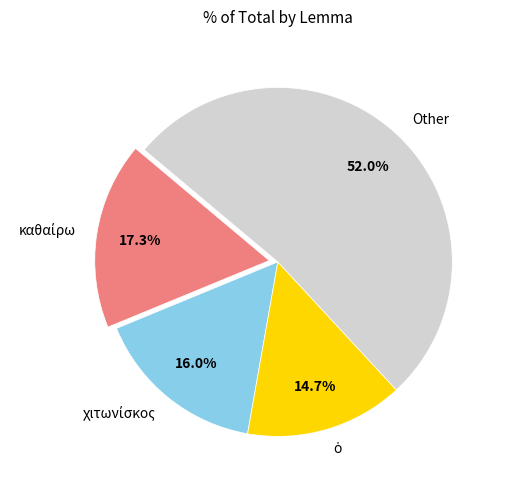

Count the number of slices in the pie.

4